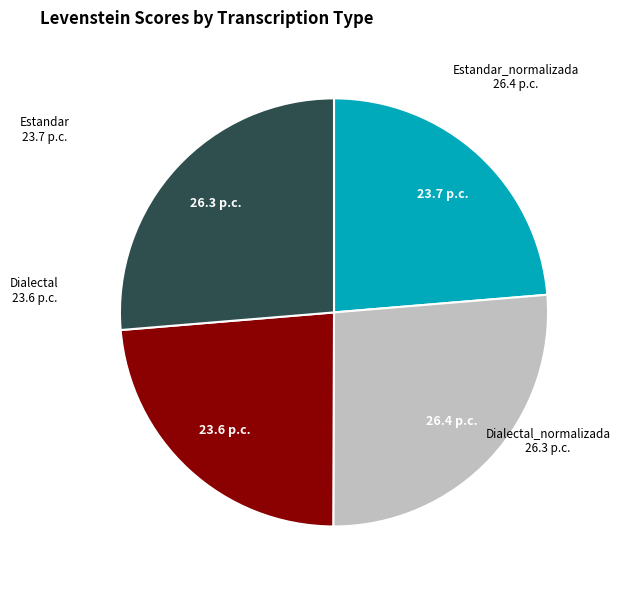

Does any single category account for the majority?

No